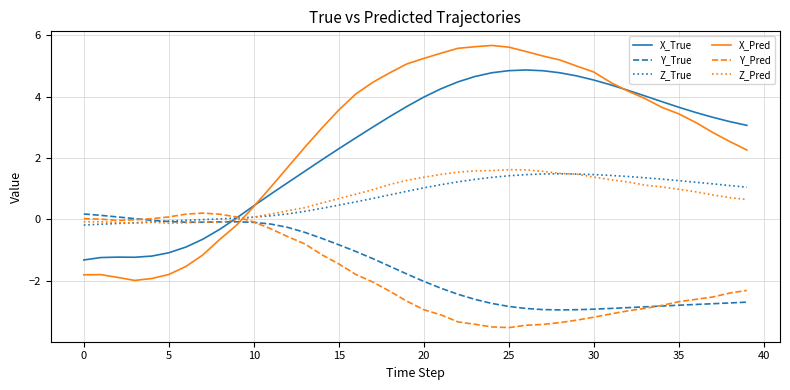

What is the greatest value displayed?

5.7